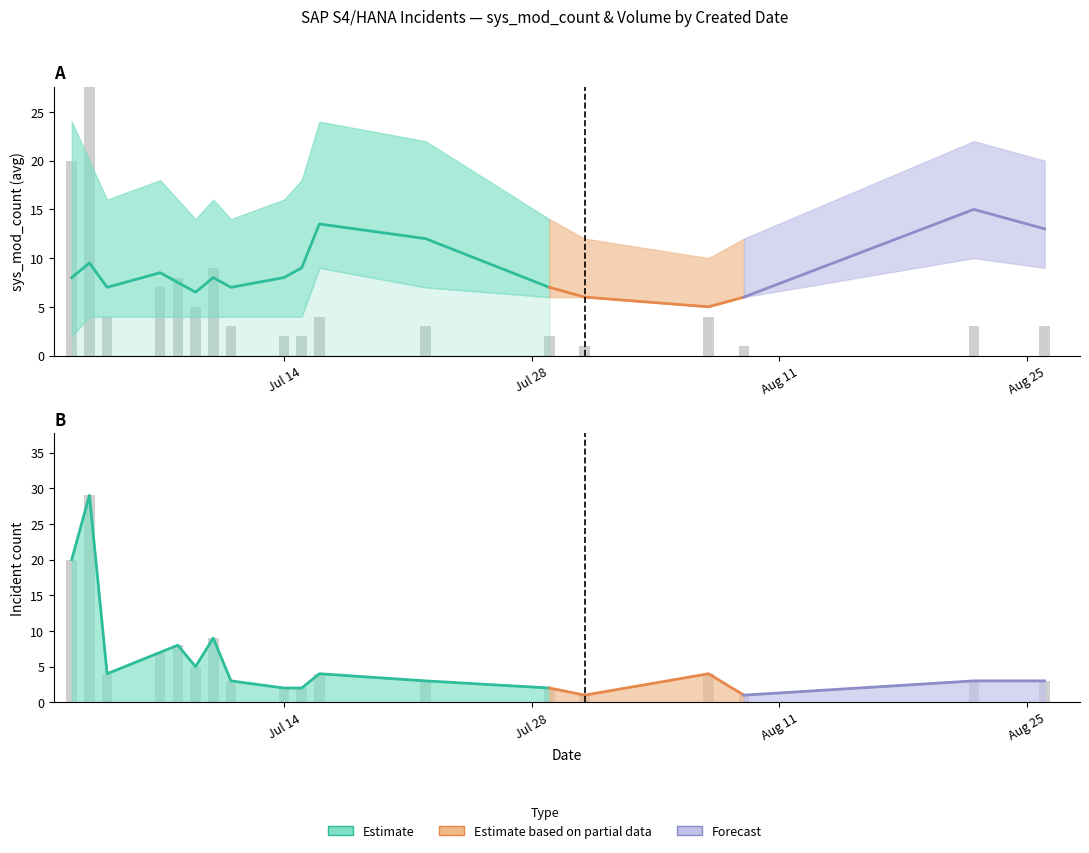

Where is the data nearest to the value 15?

Jul 14